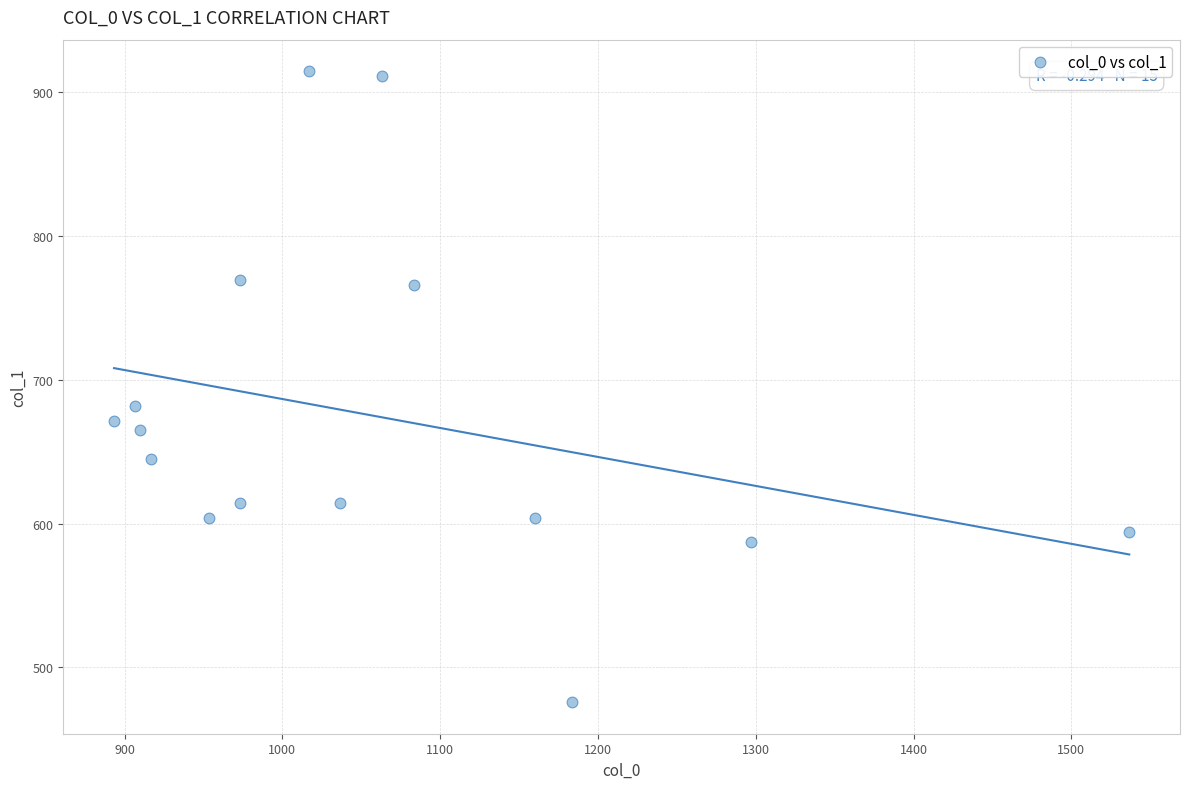

What is the range of X values (max minus min)?

643.3